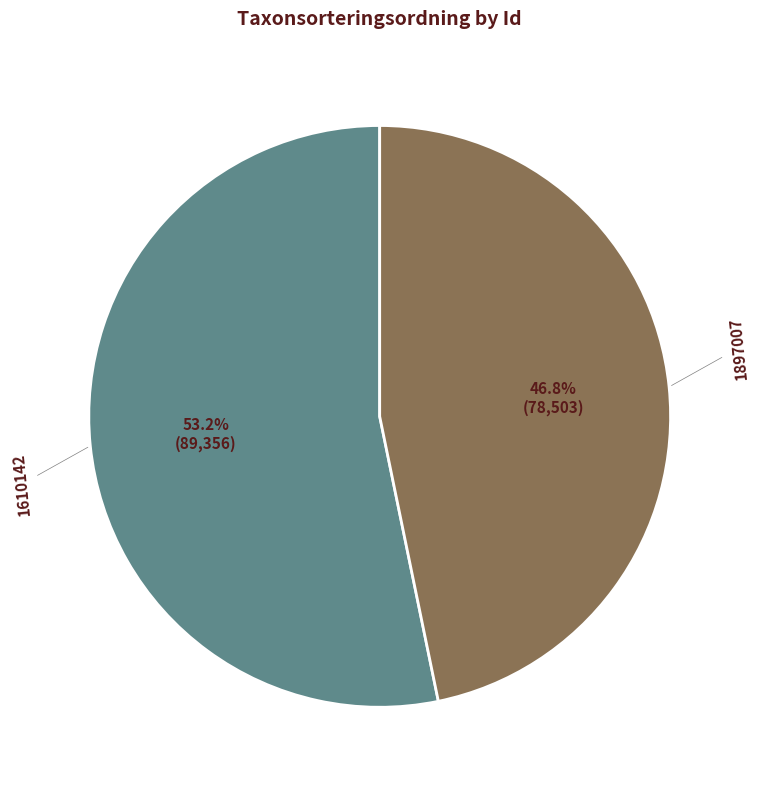

The 1897007 slice represents 37% of the pie. True or false?

False